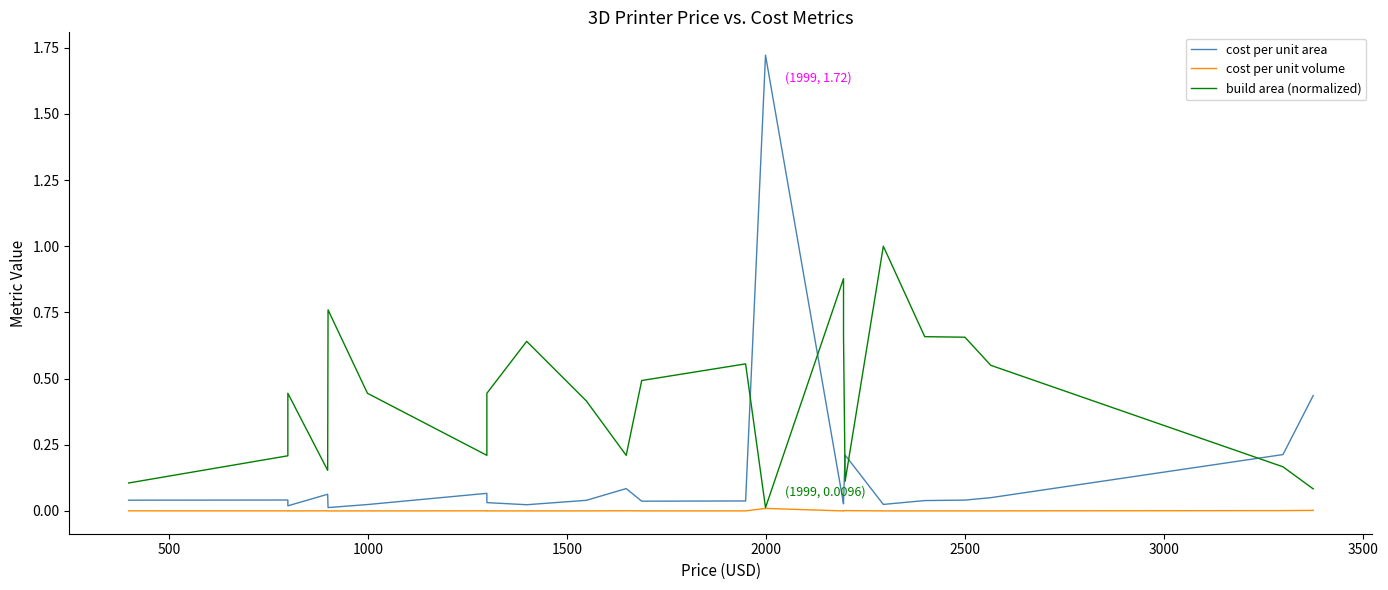

Reading left to right, list all the values displayed in this chart.

cost per unit area: 0.0	0.0	0.0	0.1	0.0	0.0	0.1	0.0	0.0	0.0	0.1	0.0	0.0	1.7	0.0	0.0	0.2	0.0	0.0	0.0	0.1	0.2	0.4
cost per unit volume: 0.0	0.0	0.0	0.0	0.0	0.0	0.0	0.0	0.0	0.0	0.0	0.0	0.0	0.0	0.0	0.0	0.0	0.0	0.0	0.0	0.0	0.0	0.0
build area (normalized): 0.1	0.2	0.4	0.2	0.8	0.4	0.2	0.4	0.6	0.4	0.2	0.5	0.6	0.0	0.9	0.7	0.1	1.0	0.7	0.7	0.6	0.2	0.1